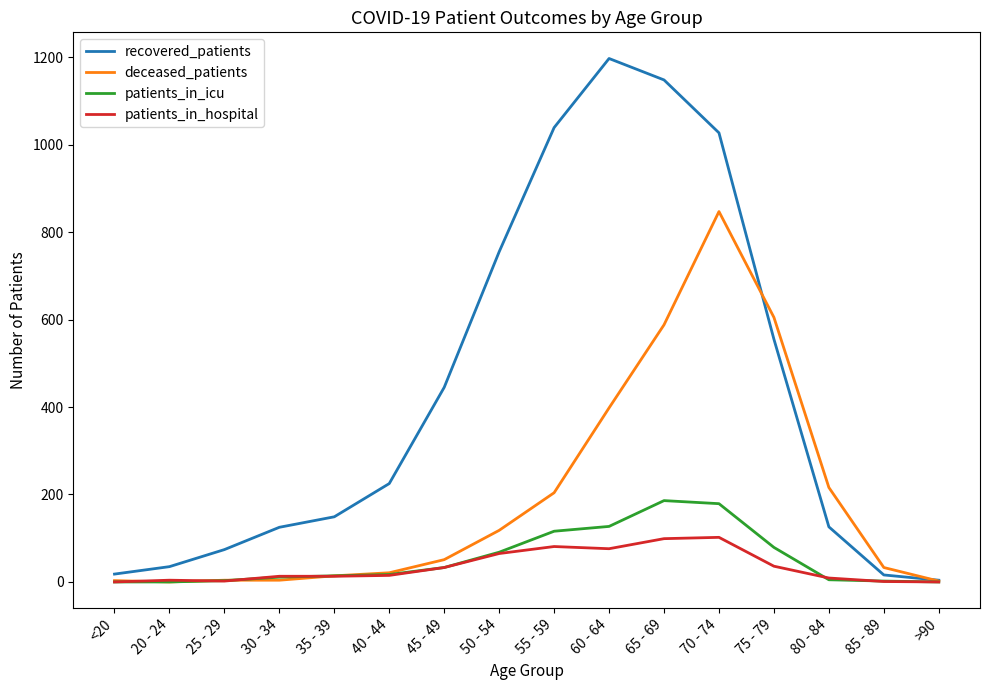

The patients_in_icu series shows 180 at 55 - 59. True or false?

False